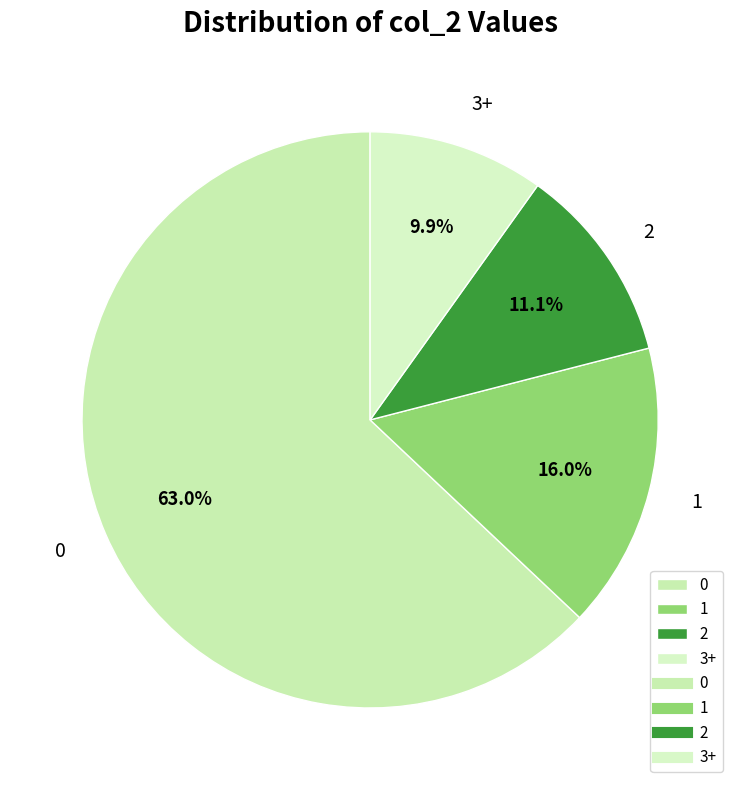

What is the ratio of the value at 2 to the value at 3+?

1.1